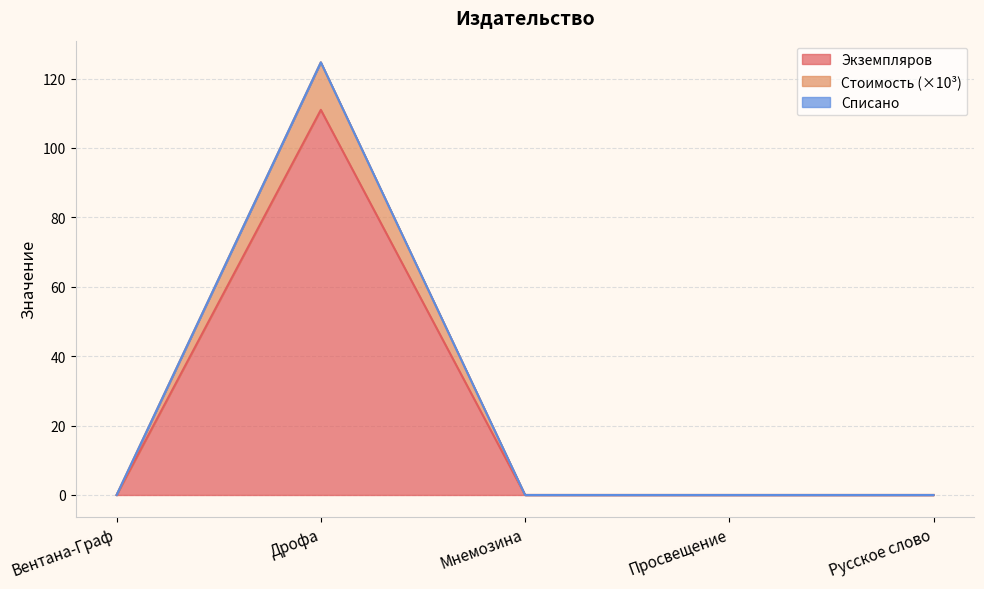

How many data points in Стоимость are above 0?

1